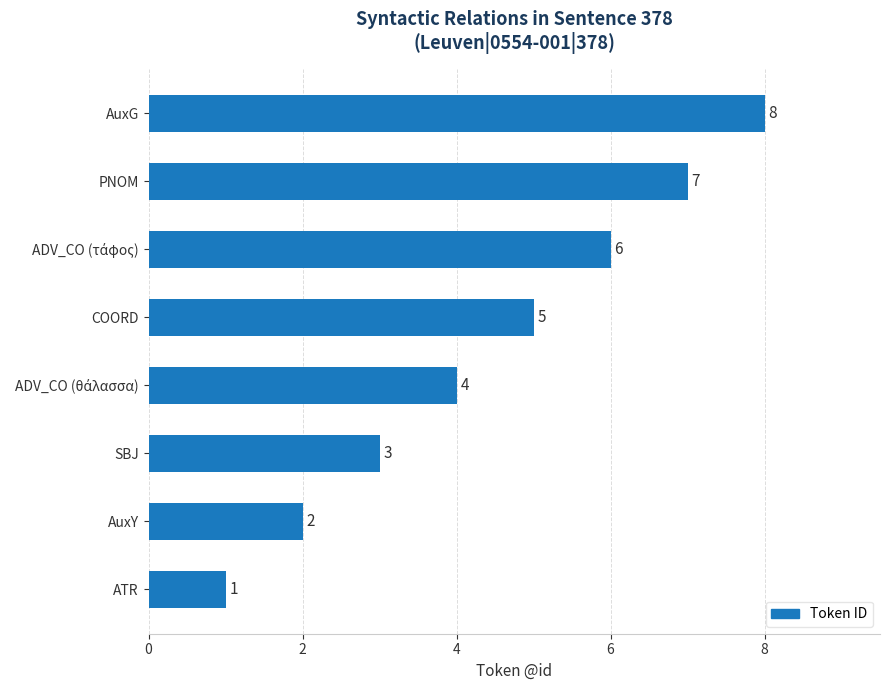

True or false: the data shows 14 at AuxG.

False